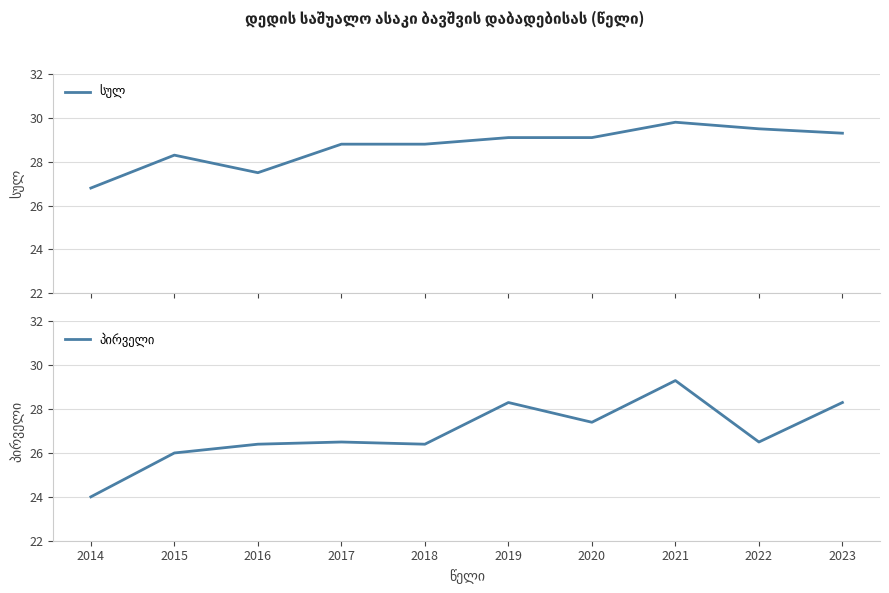

True or false: სულ and პირველი intersect in this chart.

False